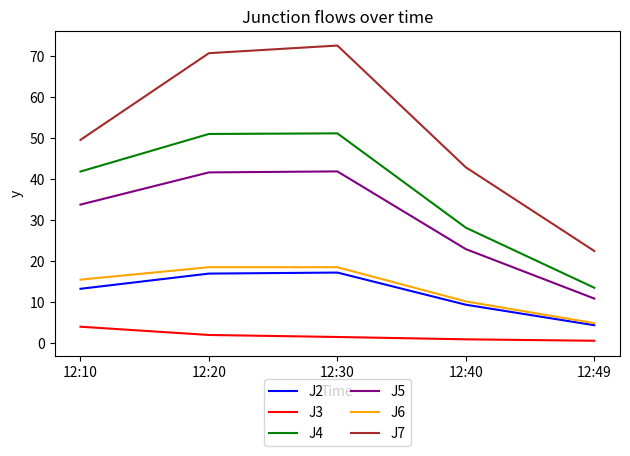

What is the sum of the J3 values at 12:40 and 12:49?

1.6